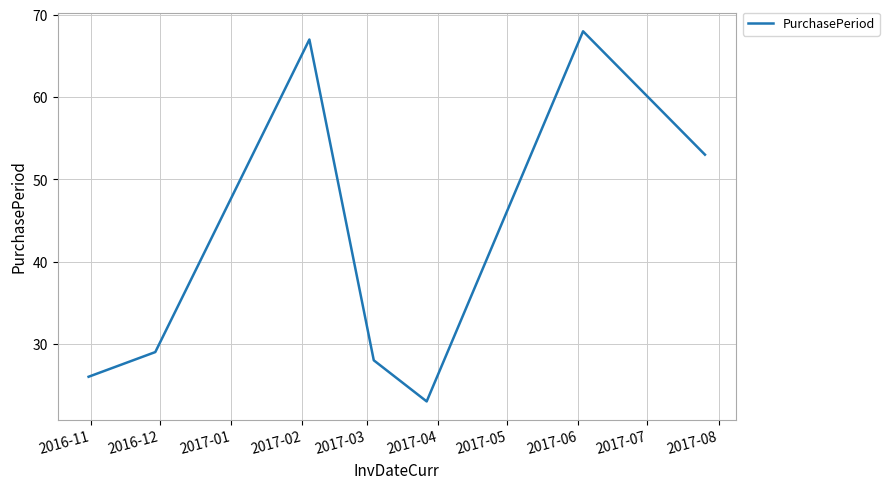

True or false: the data has more than 2 interior local peaks.

False